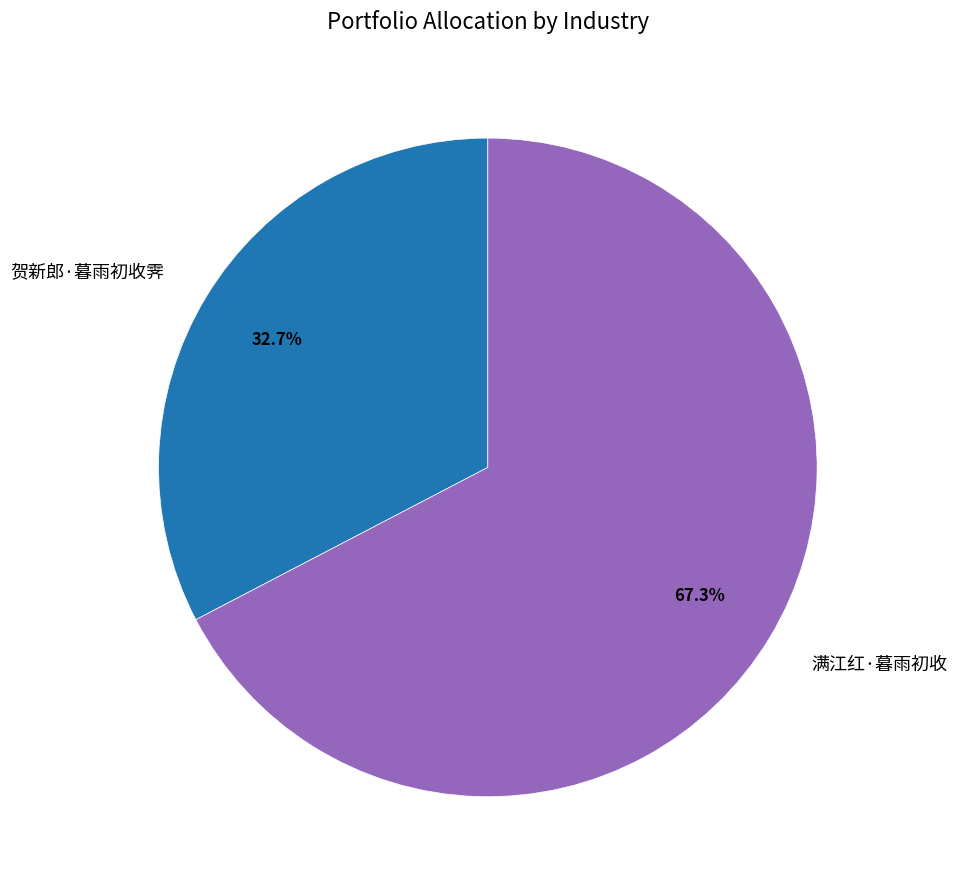

Count the number of slices in the pie.

2